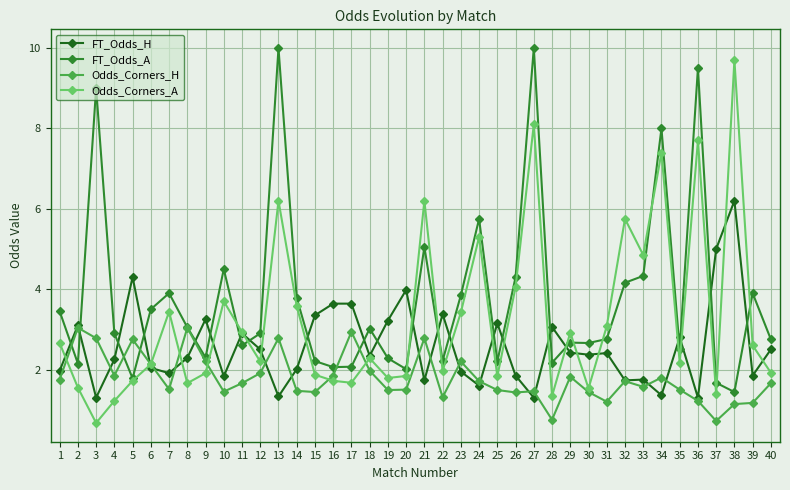

At 33, list the series in order from largest to smallest.

Odds_Corners_A, FT_Odds_A, FT_Odds_H, Odds_Corners_H